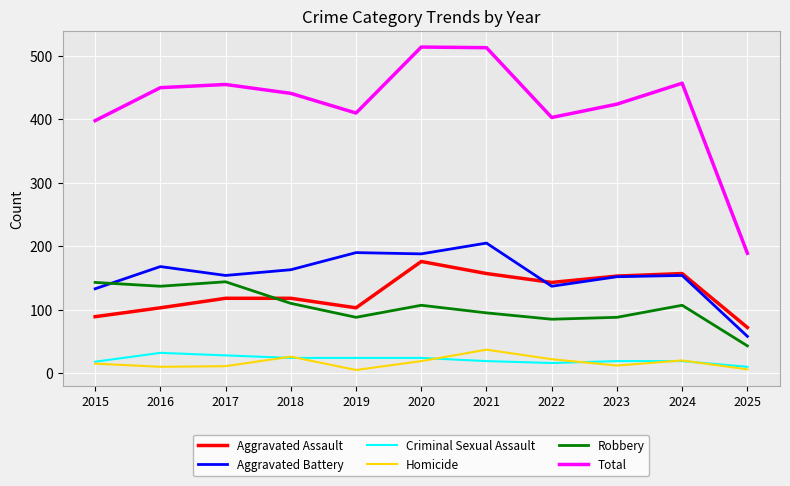

True or false: Aggravated Battery has a value of 168 at 2016.

True